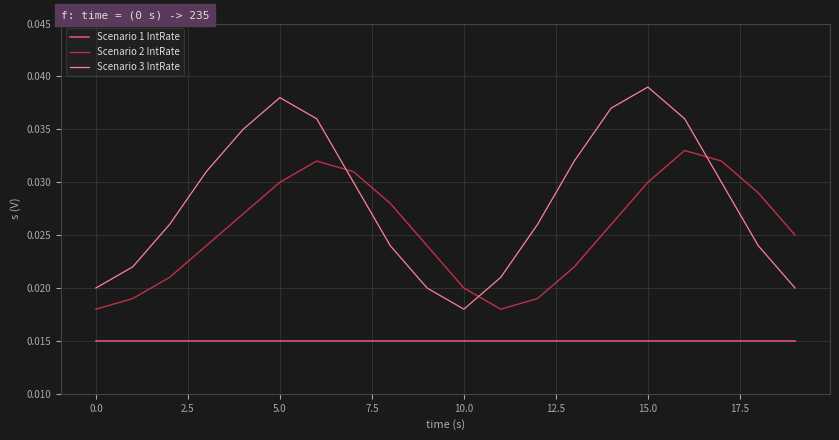

What are all the series names shown in the legend?

Scenario 1 IntRate, Scenario 2 IntRate, Scenario 3 IntRate